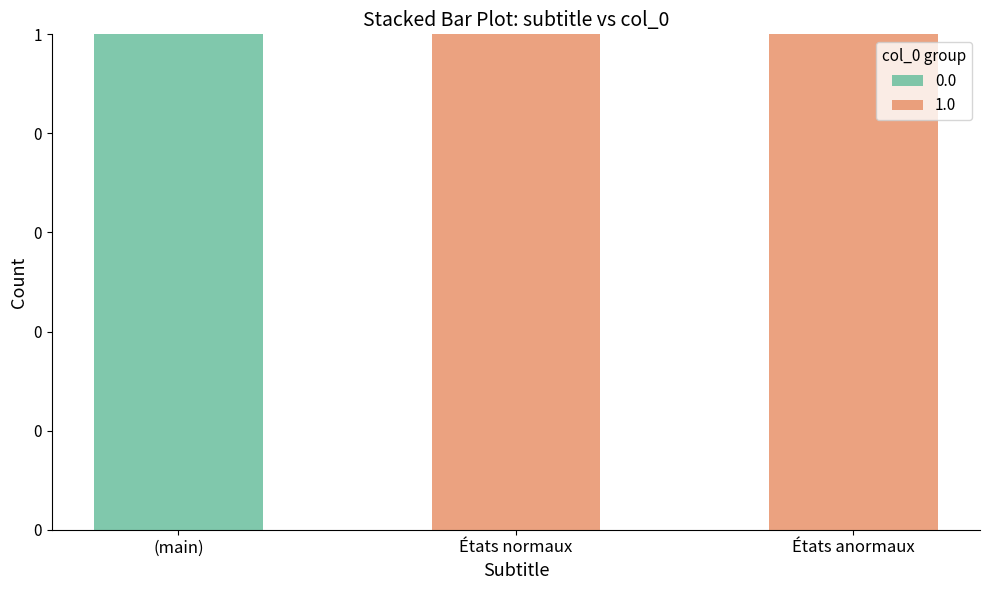

What are all the series names shown in the legend?

0.0, 1.0